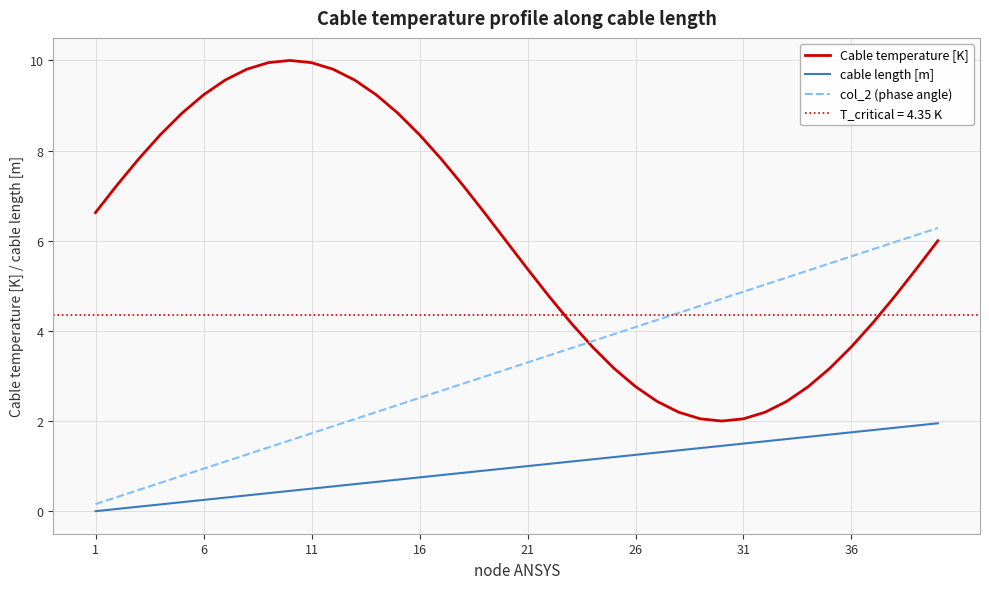

Is it true that cable length [m] equals 0.2 at 6?

True